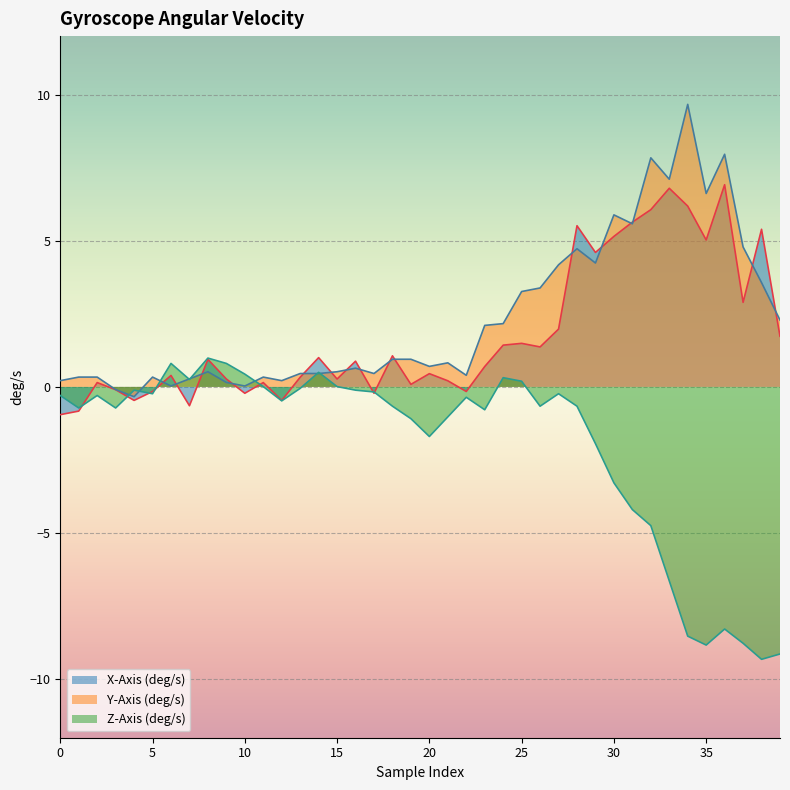

Is it true that Z-Axis (deg/s) equals 0.2 at 25?

True